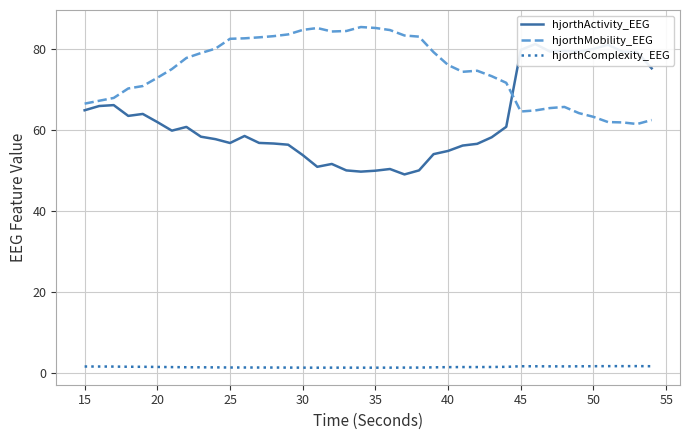

Which series ends up on top after the final intersection of hjorthMobility_EEG and hjorthActivity_EEG?

hjorthActivity_EEG